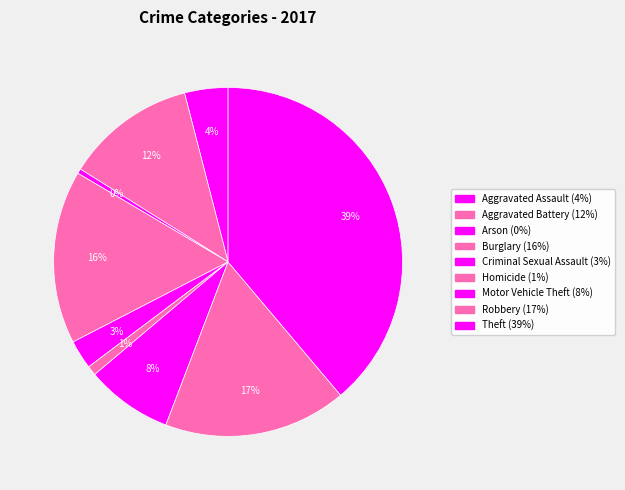

The Motor Vehicle Theft slice represents 14% of the pie. True or false?

False